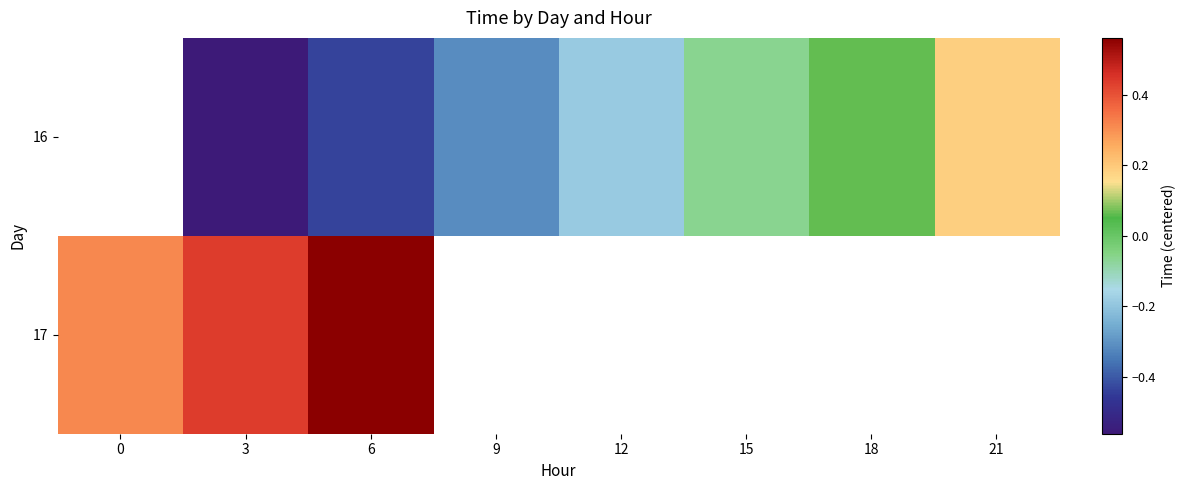

Which has a higher value, 18 or 21?

21